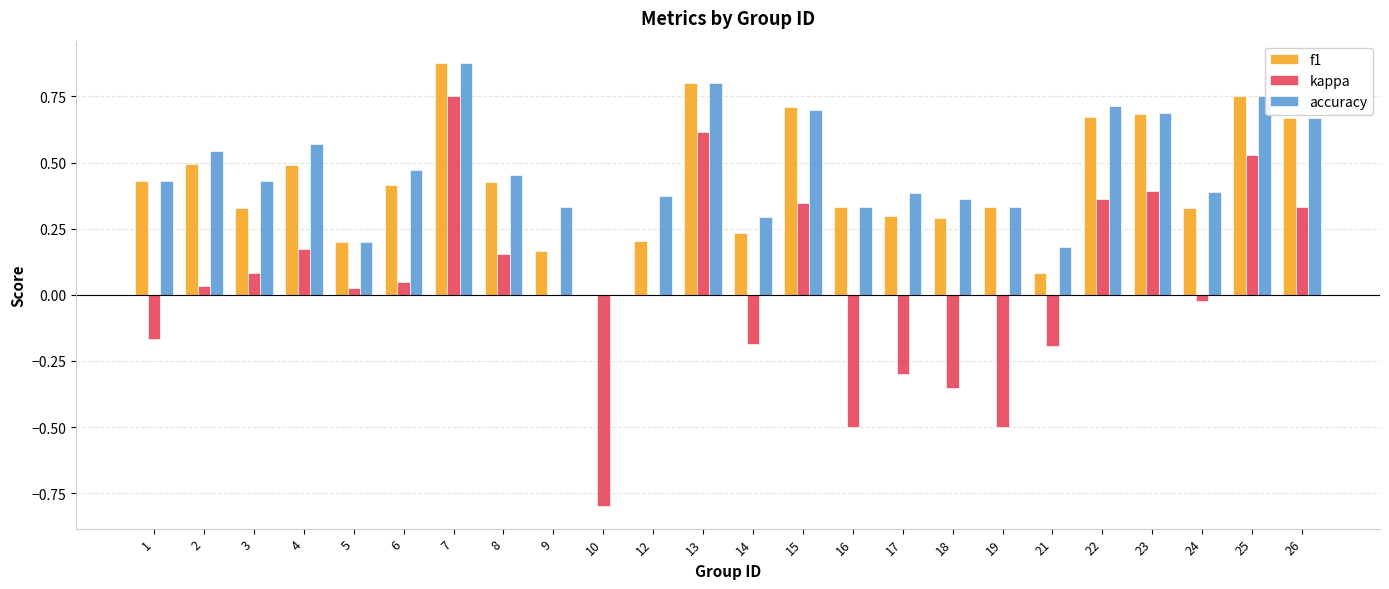

The value of f1 at 7 is 1.5. True or false?

False